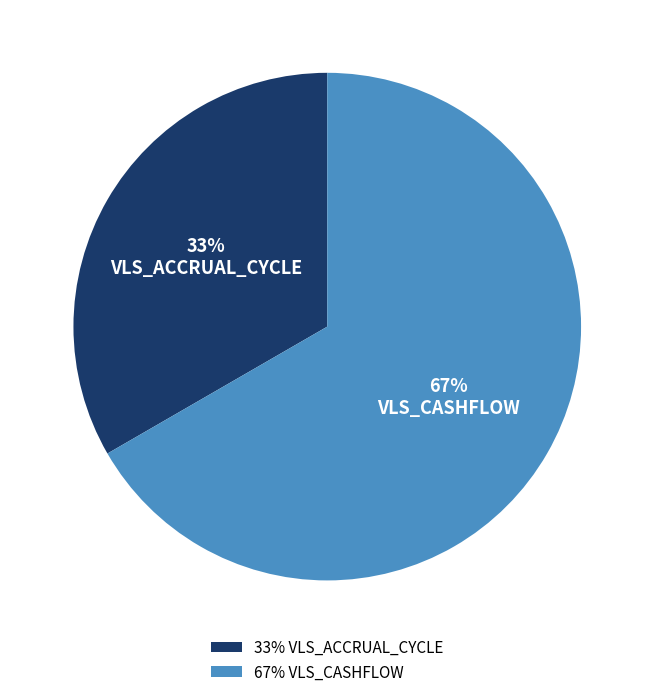

Is there any slice that represents more than half of the pie?

Yes